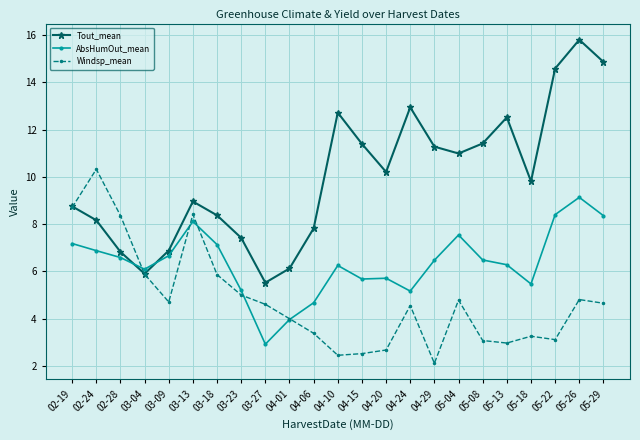

How many intersections are there between AbsHumOut_mean and Windsp_mean?

5